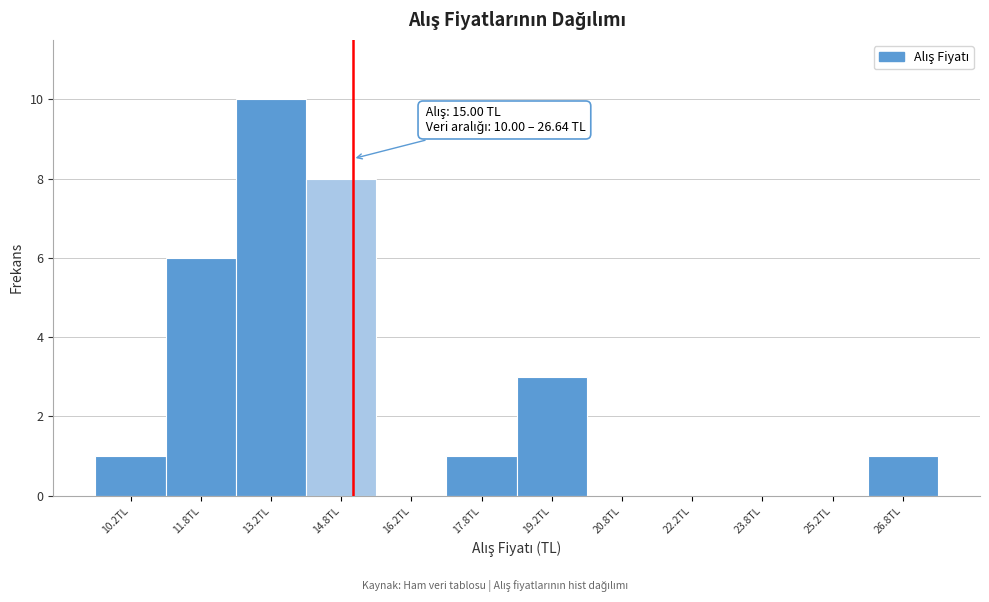

Over which range of the x-axis is the bar tallest?

12.5 to 14.0